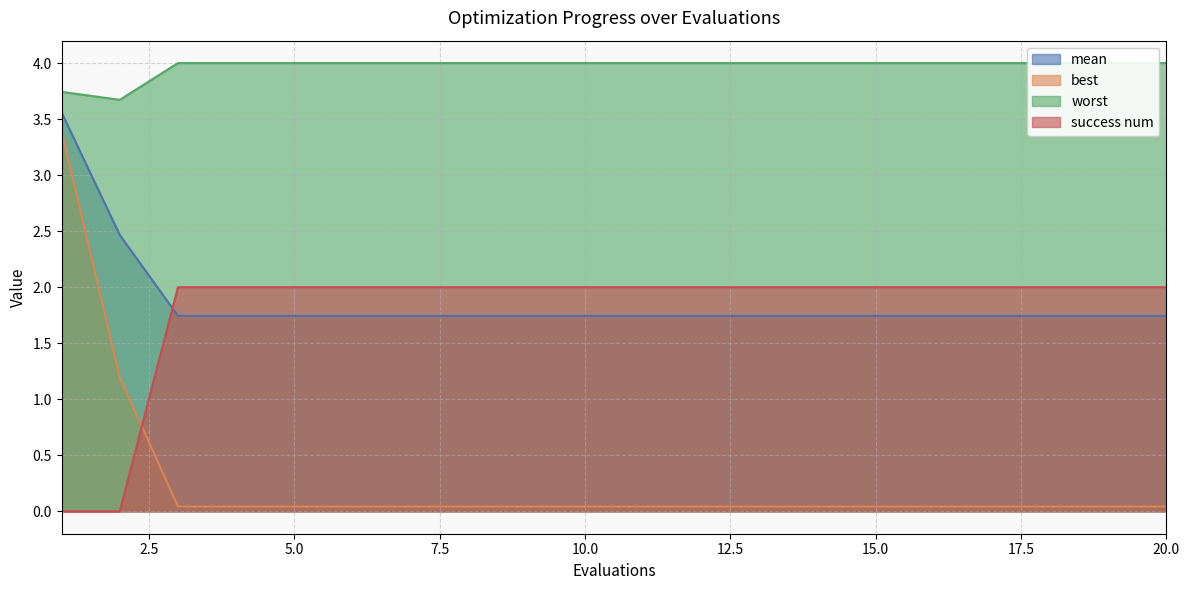

Reading left to right, extract all data points from this chart.

mean: 1=3.6	2=2.5	3=1.7	4=1.7	5=1.7	6=1.7	7=1.7	8=1.7	9=1.7	10=1.7	11=1.7	12=1.7	13=1.7	14=1.7	15=1.7	16=1.7	17=1.7	18=1.7	19=1.7	20=1.7
best: 1=3.4	2=1.2	3=0.0	4=0.0	5=0.0	6=0.0	7=0.0	8=0.0	9=0.0	10=0.0	11=0.0	12=0.0	13=0.0	14=0.0	15=0.0	16=0.0	17=0.0	18=0.0	19=0.0	20=0.0
worst: 1=3.7	2=3.7	3=4.0	4=4.0	5=4.0	6=4.0	7=4.0	8=4.0	9=4.0	10=4.0	11=4.0	12=4.0	13=4.0	14=4.0	15=4.0	16=4.0	17=4.0	18=4.0	19=4.0	20=4.0
success num: 1=0.0	2=0.0	3=2.0	4=2.0	5=2.0	6=2.0	7=2.0	8=2.0	9=2.0	10=2.0	11=2.0	12=2.0	13=2.0	14=2.0	15=2.0	16=2.0	17=2.0	18=2.0	19=2.0	20=2.0